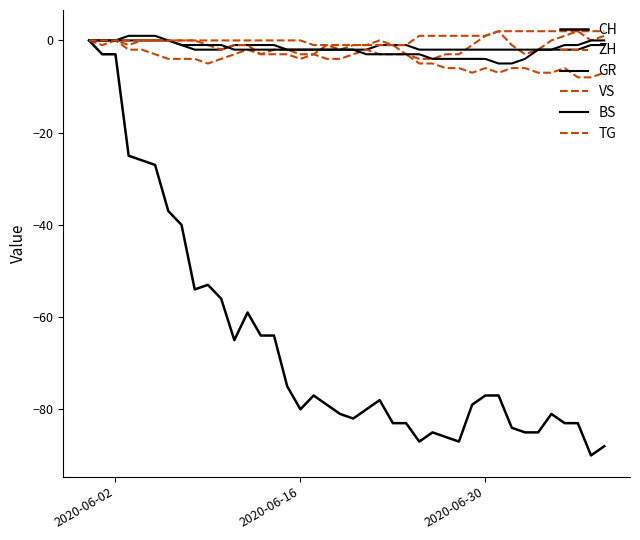

How many lines are shown in the chart?

6